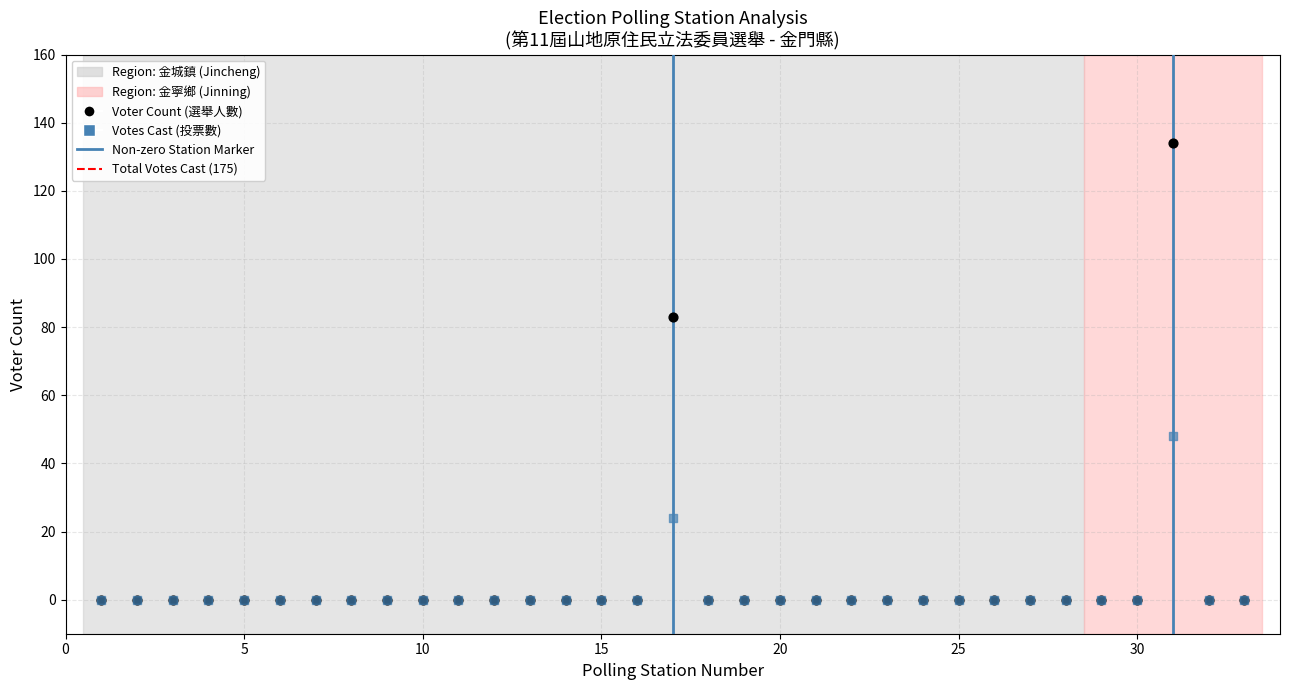

In the Voter Count (選舉人數) series, what Y value is closest to 67?

83